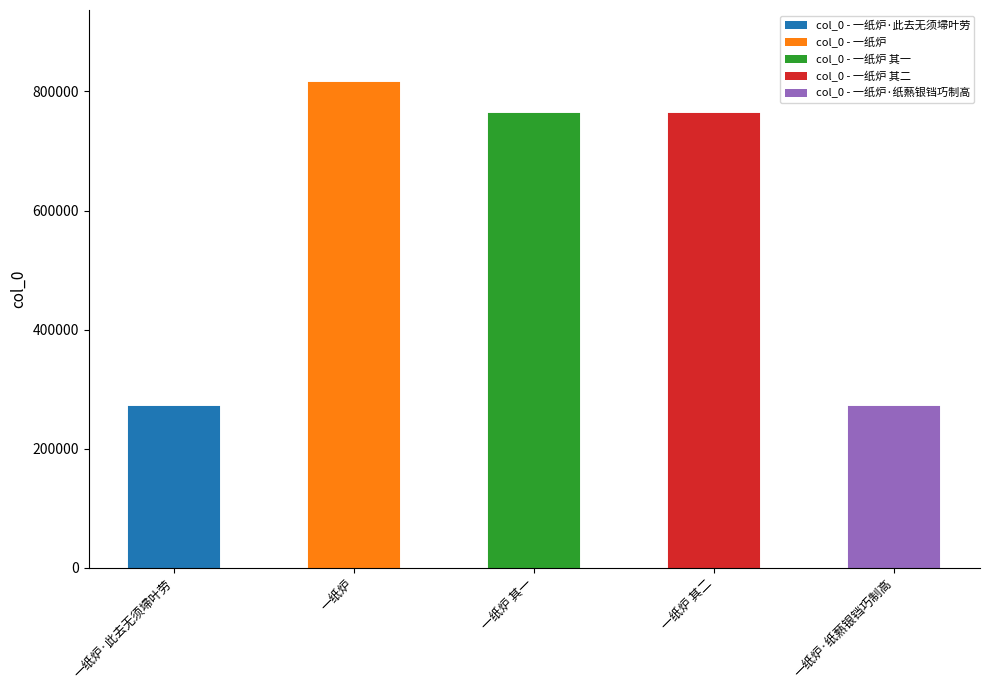

What is the label of the 5th bar from the right?

一纸炉·此去无须埽叶劳